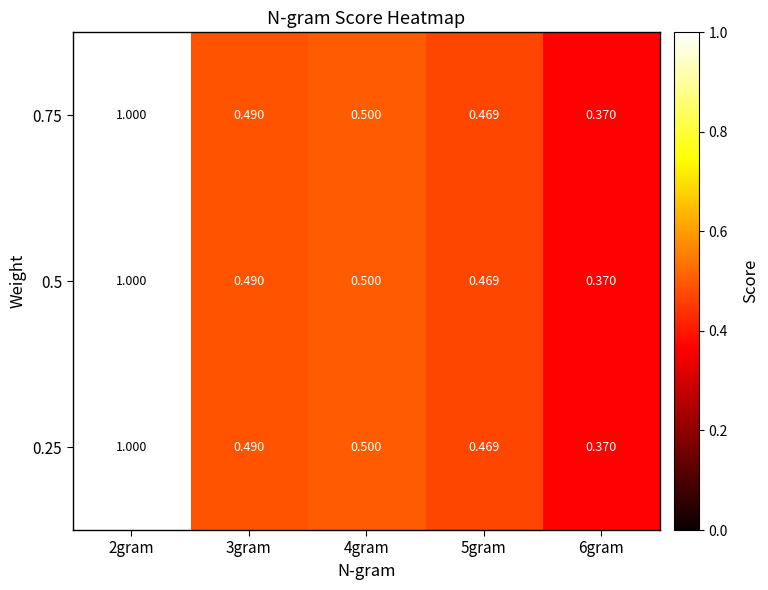

Is the value of 0.75 at 5gram greater than the value of 0.25 at 6gram?

Yes